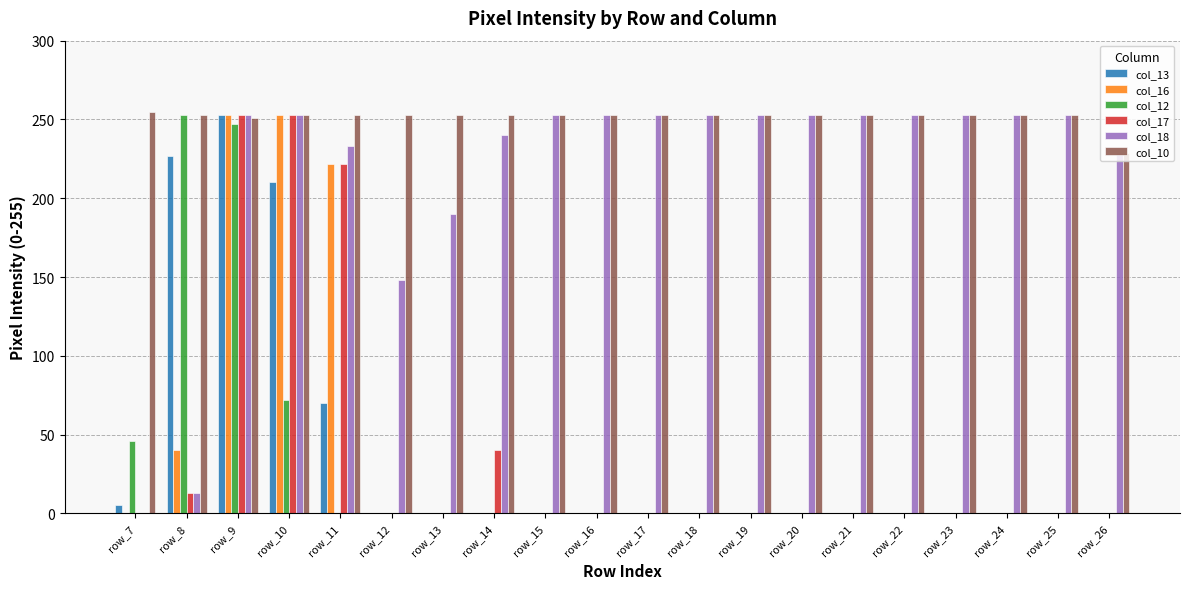

How many groups of bars are there?

20